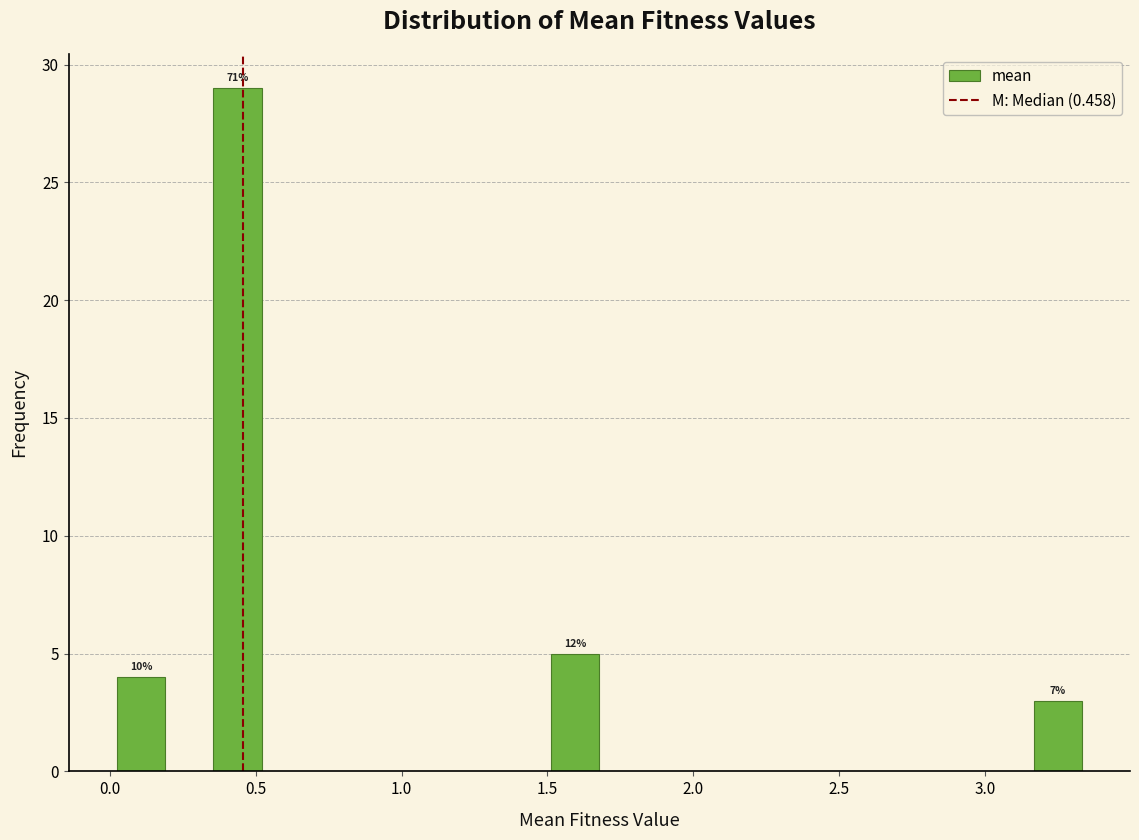

Around what value on the x-axis is the tallest bar? Give the approximate position of its centre, as read against the axis.

0.45